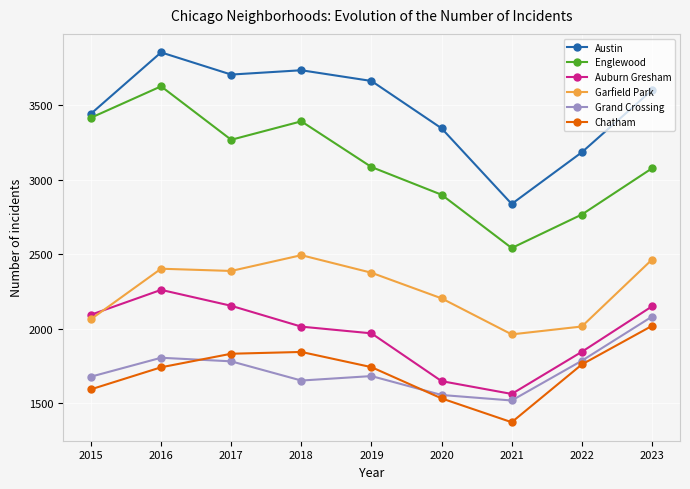

What is the difference between the maximum and minimum values in the Auburn Gresham series?

699